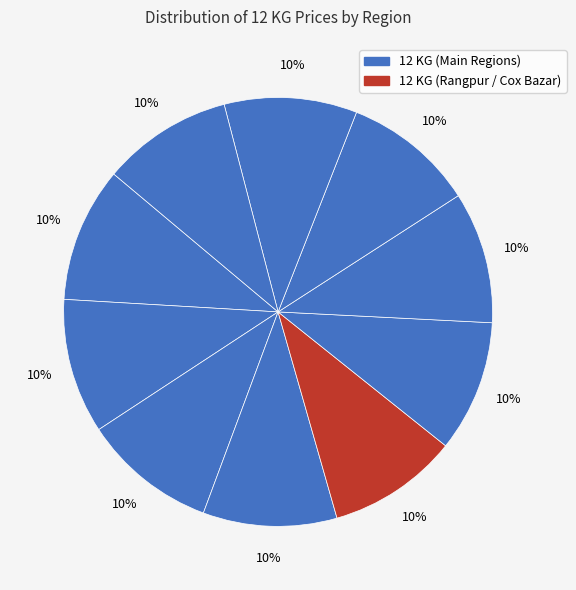

Count the number of slices in the pie.

10